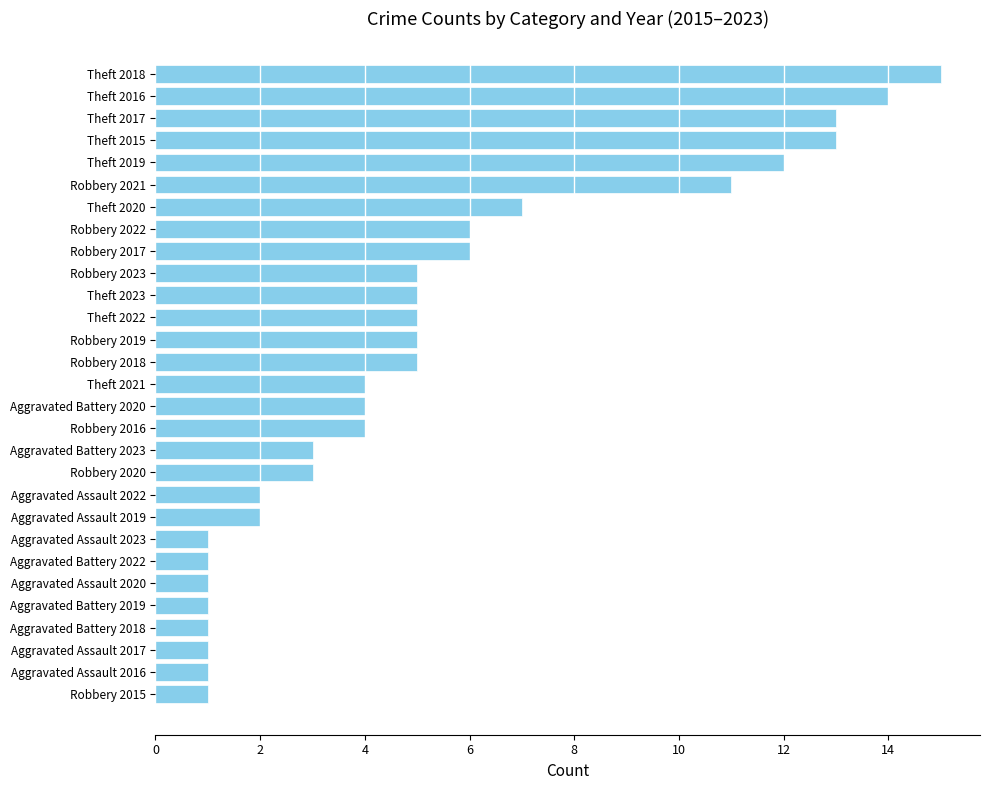

What is the ratio of the value at Theft 2017 to the value at Robbery 2022?

2.2